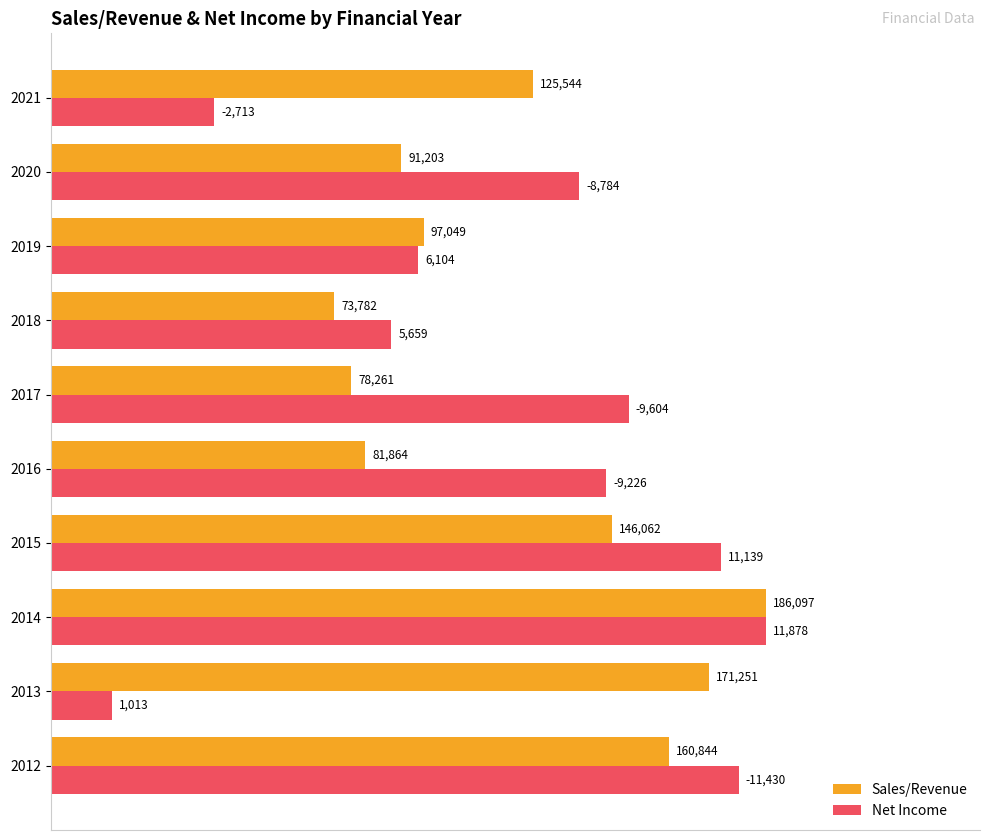

What are all the series names shown in the legend?

Sales/Revenue, Net Income